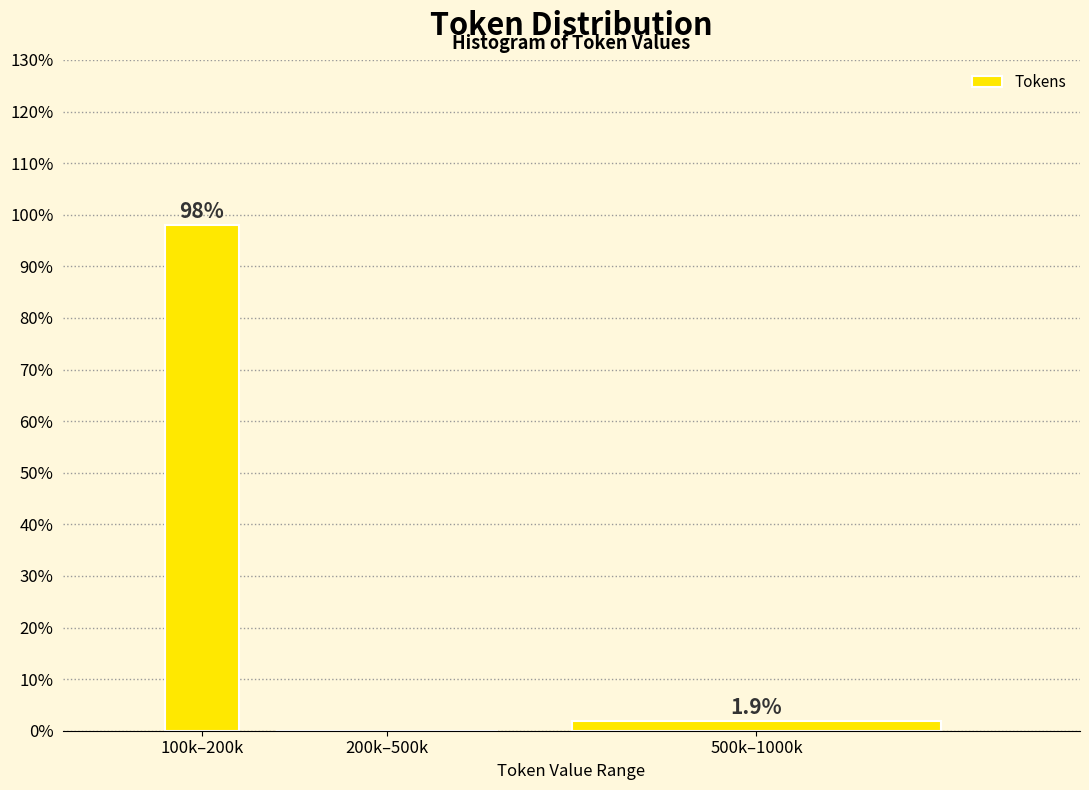

Reading left to right, list all the values displayed in this chart.

100k–200k=98.1	200k–500k=0.0	500k–1000k=1.9